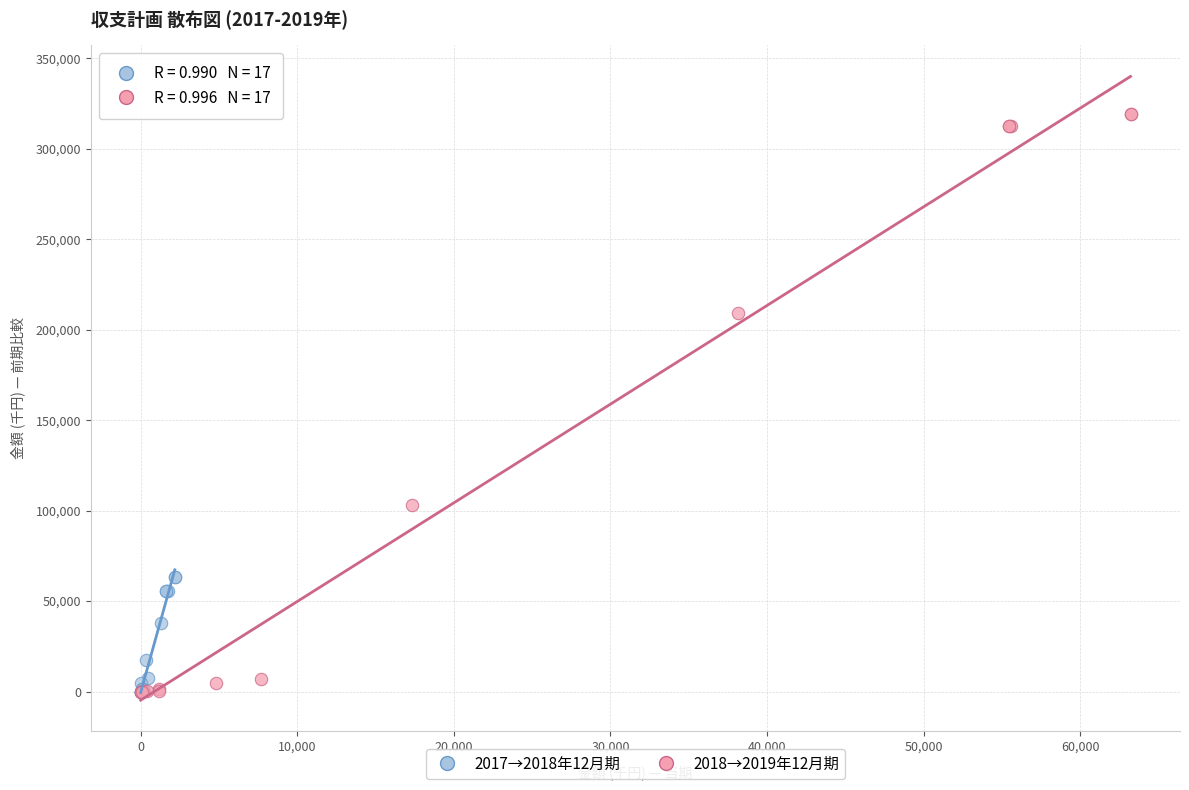

Which series reaches the maximum Y coordinate?

2018→2019年12月期